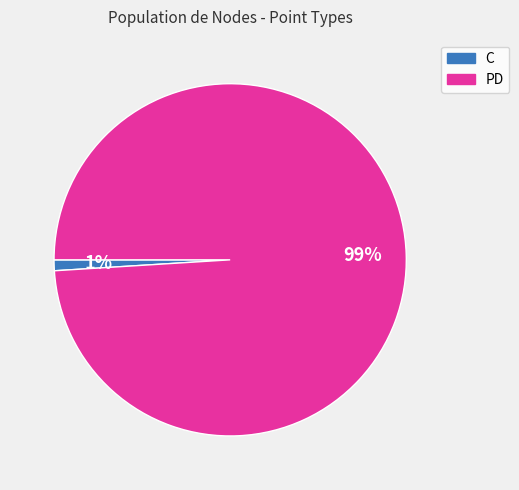

Is the sum of C and PD greater than half?

Yes